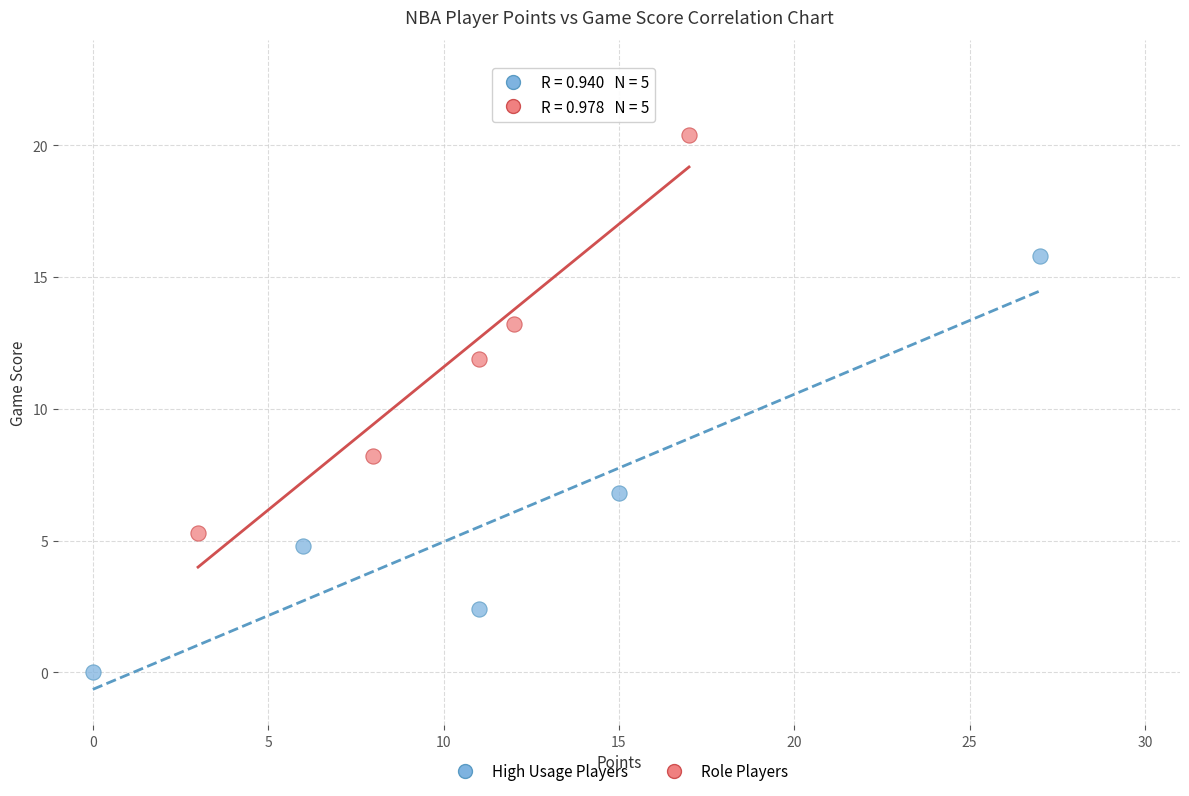

Which series reaches the maximum Y coordinate?

Role Players